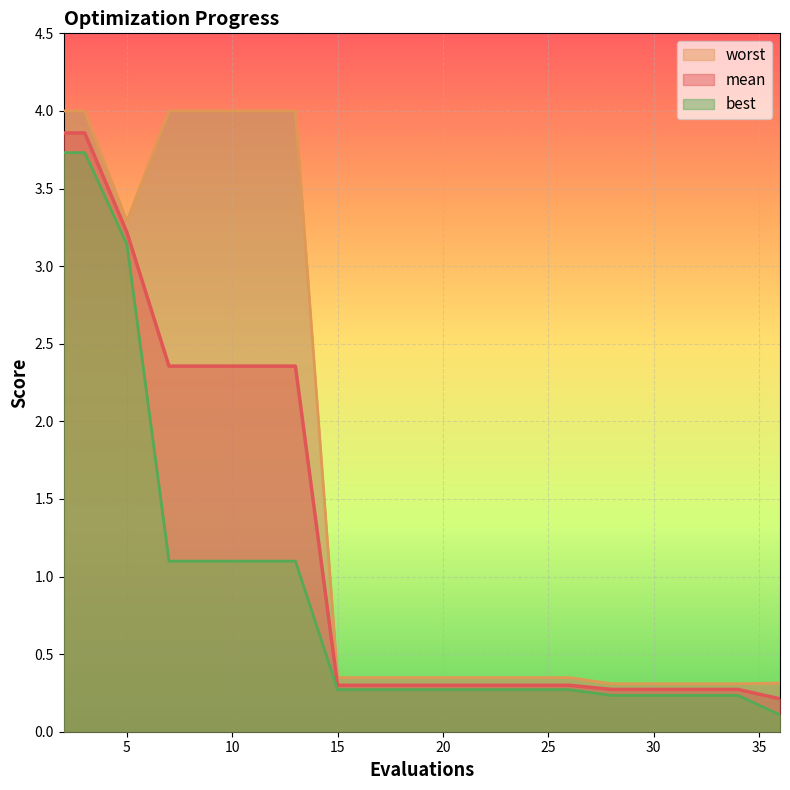

At how many categories does at least one series exceed 2?

7